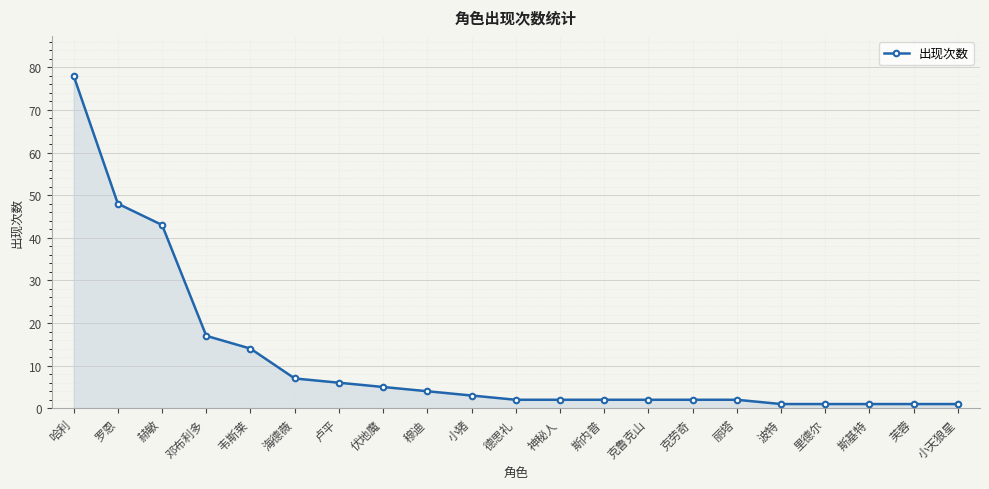

At which label does the data first exceed 2?

哈利